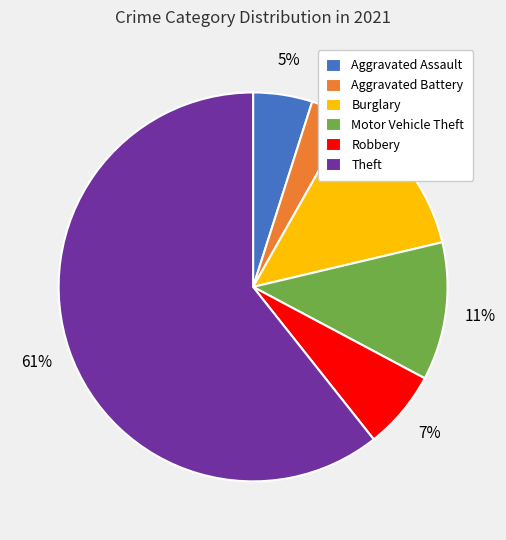

Which slice is the largest?

Theft